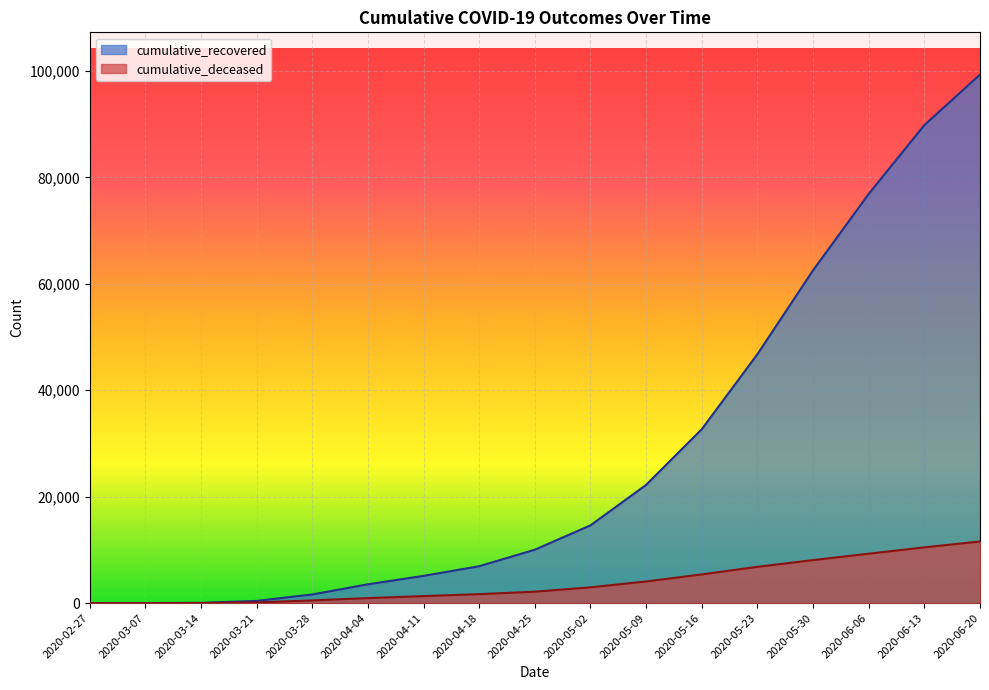

Between 2020-03-14 and 2020-02-27, which is larger?

2020-03-14